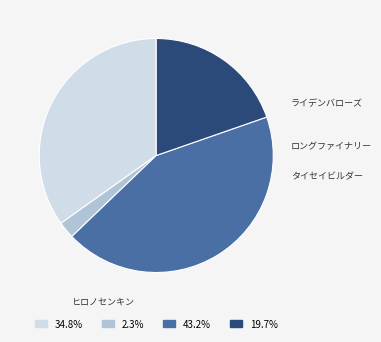

To the nearest percent, what is the average slice percentage?

25%